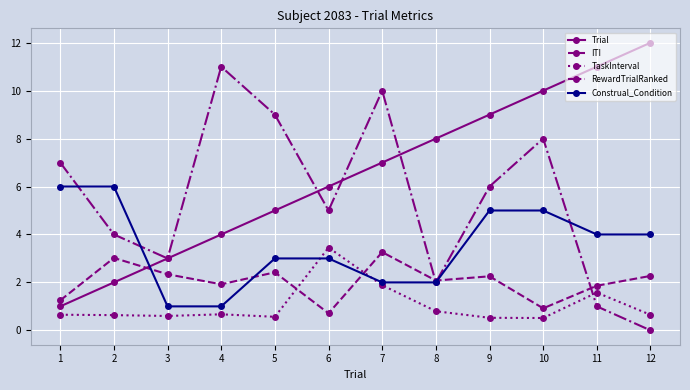

What is the total value across all series at 12?

18.9